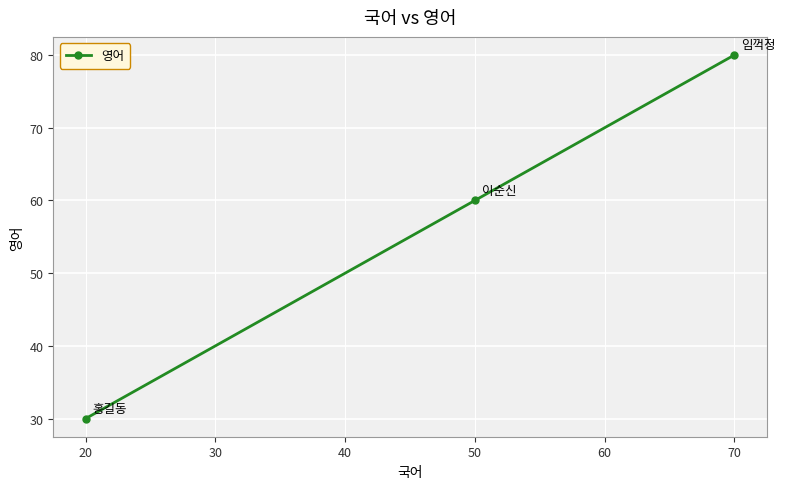

The value at 70 is 27. True or false?

False